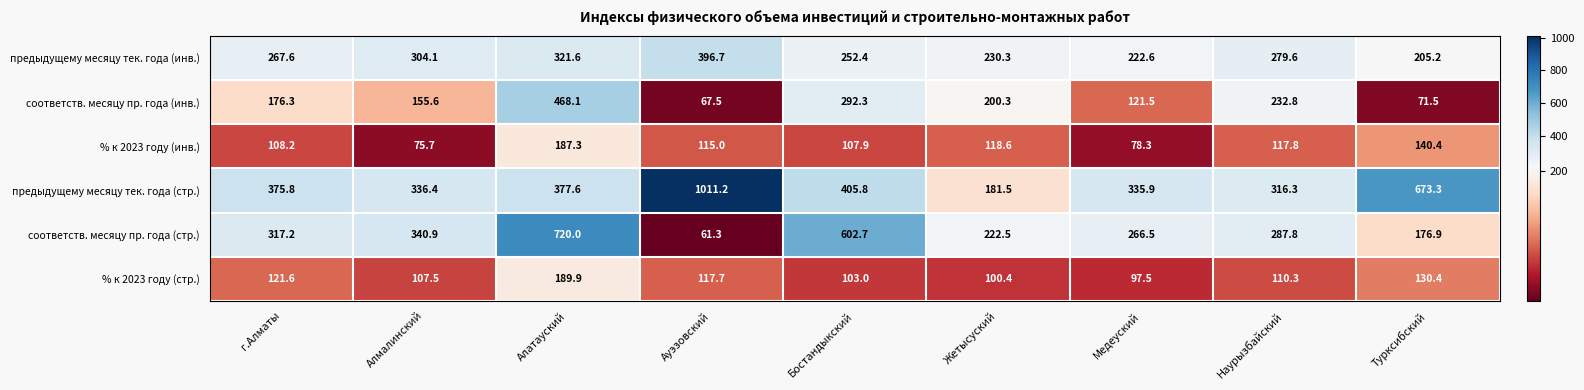

At Турксибский, list the series in order from smallest to largest.

соответств. месяцу пр. года (инв.), % к 2023 году (стр.), % к 2023 году (инв.), соответств. месяцу пр. года (стр.), предыдущему месяцу тек. года (инв.), предыдущему месяцу тек. года (стр.)